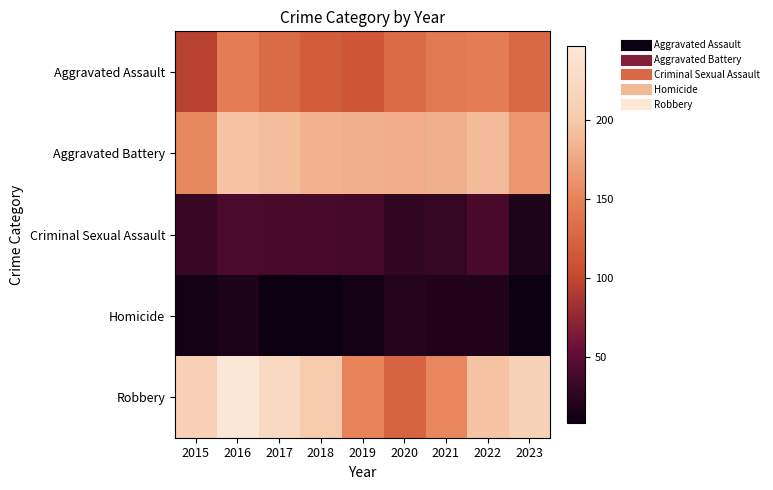

What is the greatest value displayed?

247